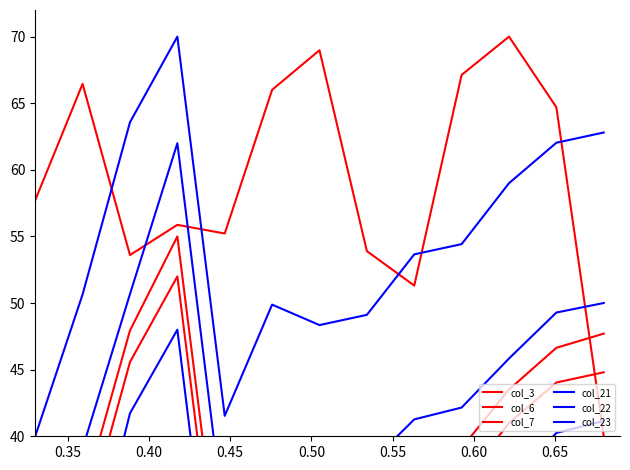

What is the spread (max minus min) of values at 0.40?

21.8